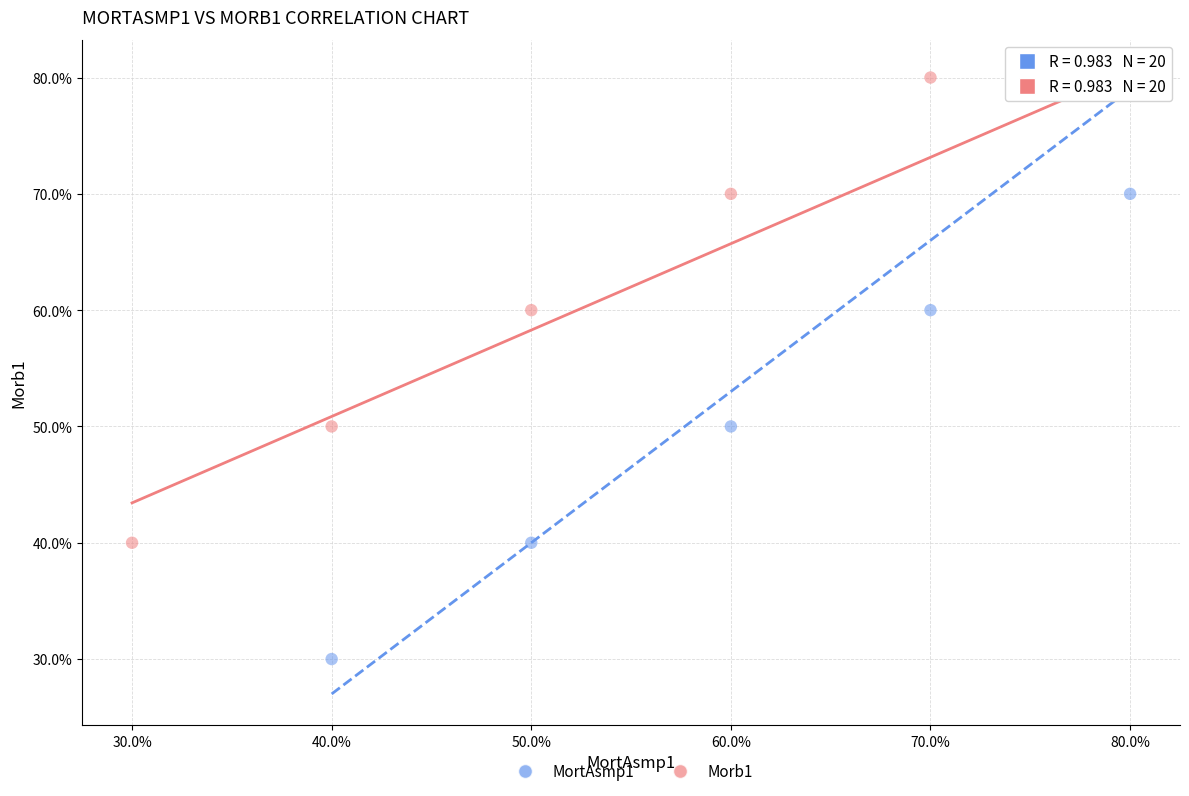

What are all the series names shown in the legend?

MortAsmp1, Morb1